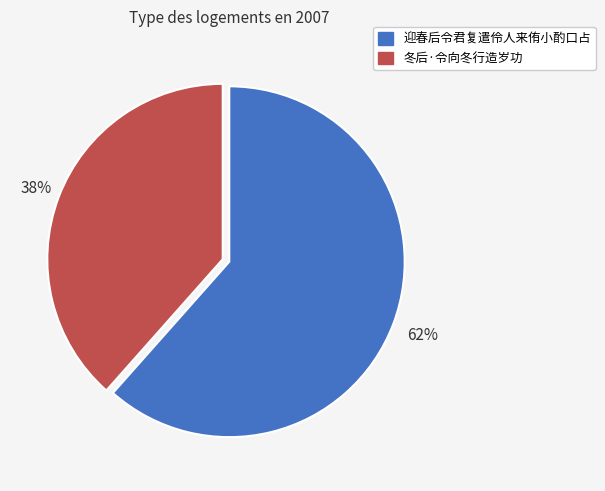

Combined, do 冬后·令向冬行造岁功 and 迎春后令君复遣伶人来侑小酌口占 account for over 50%?

Yes